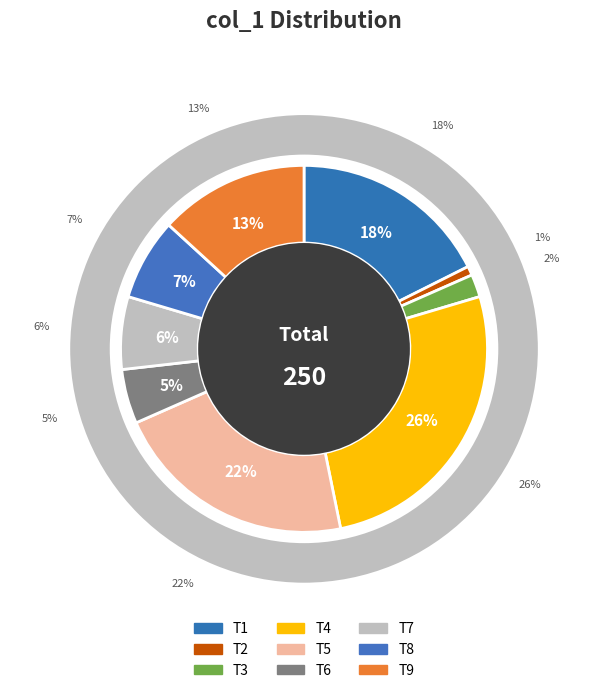

Does T2 account for over 50% of the chart?

No